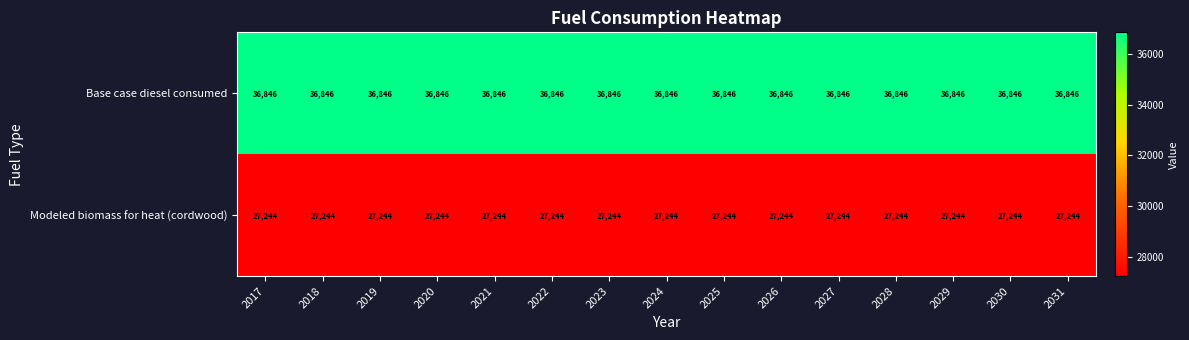

What is the average value of the Base case diesel consumed series?

36846